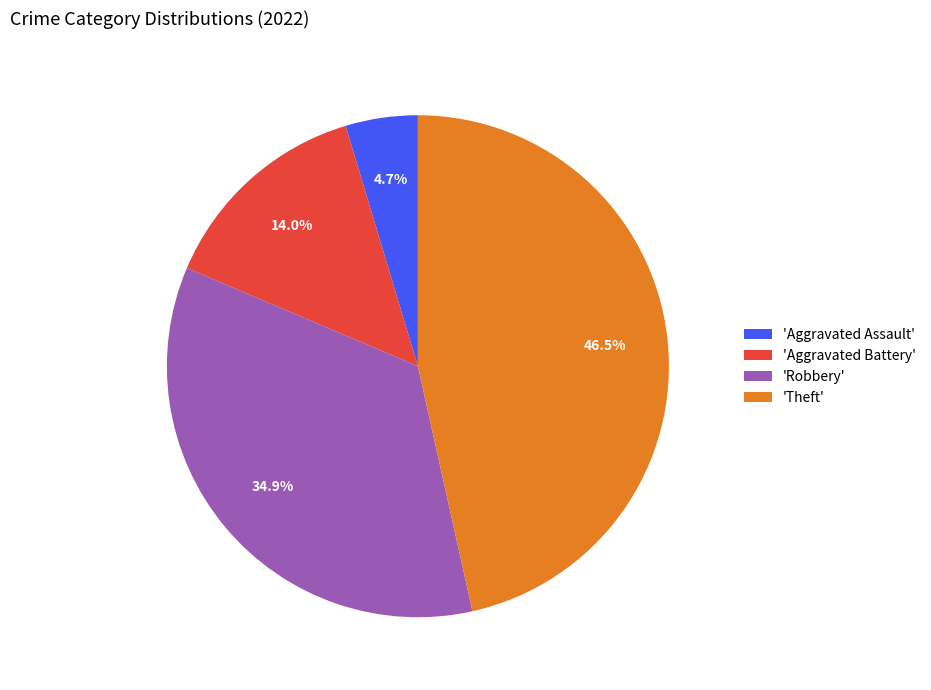

Which category has the smallest portion of the pie?

'Aggravated Assault'